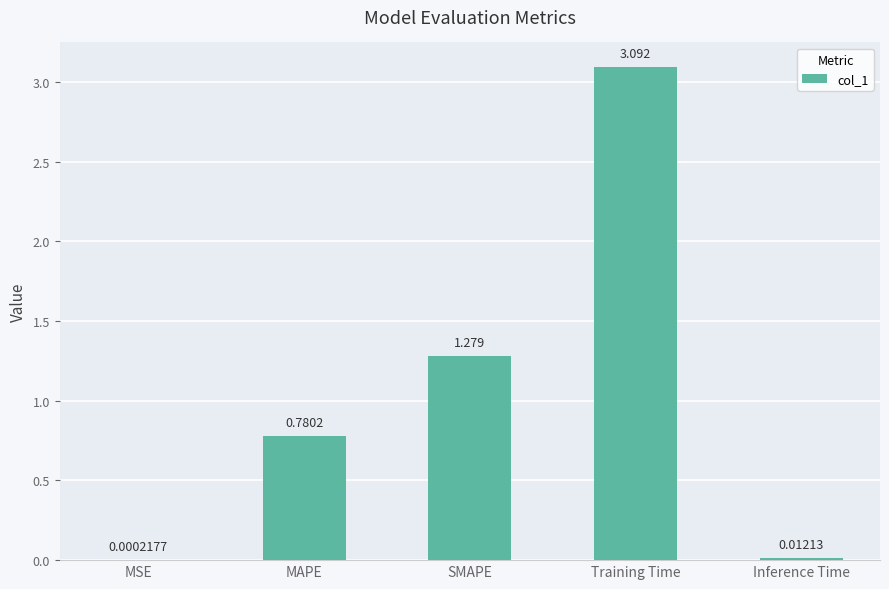

Count the number of data series in this chart.

1